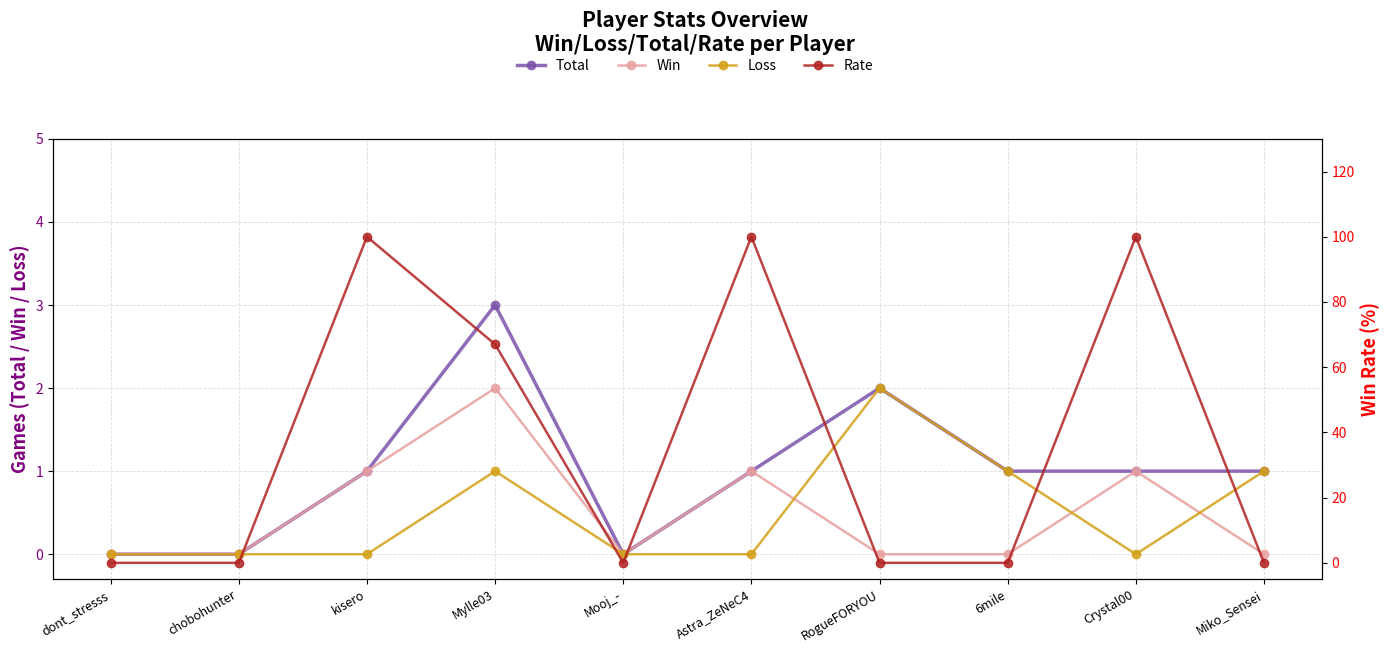

Which category has the highest value in the Total series?

Mylle03